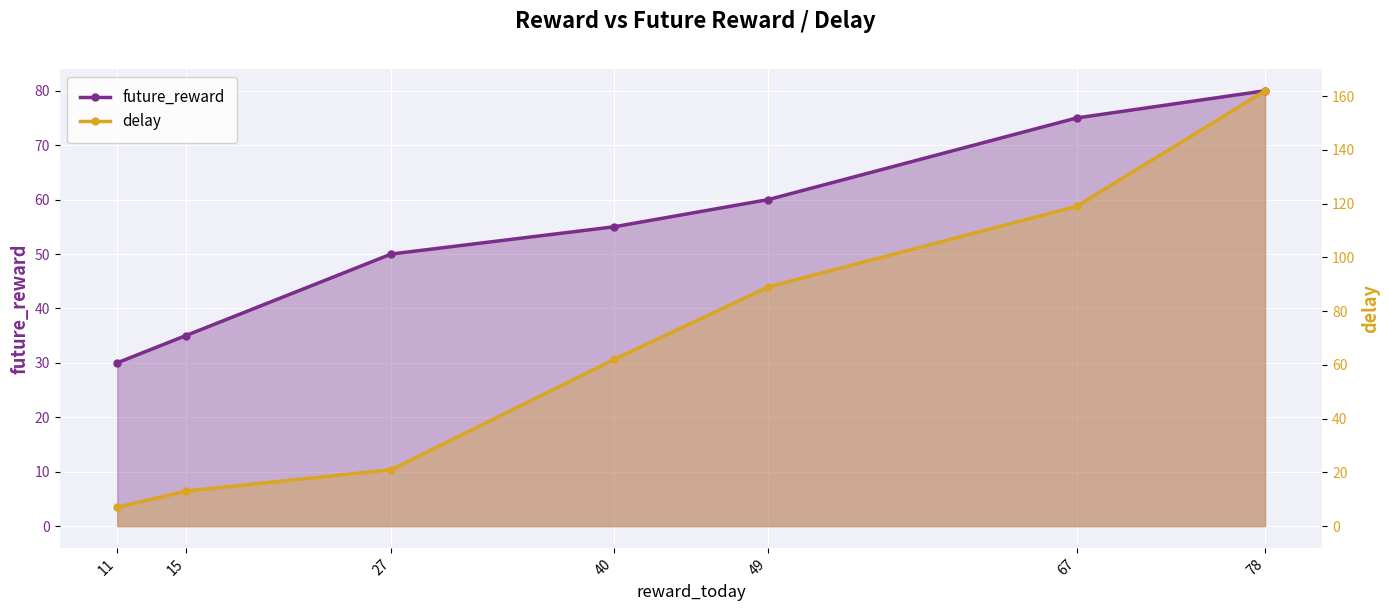

What are all the series names shown in the legend?

future_reward, delay